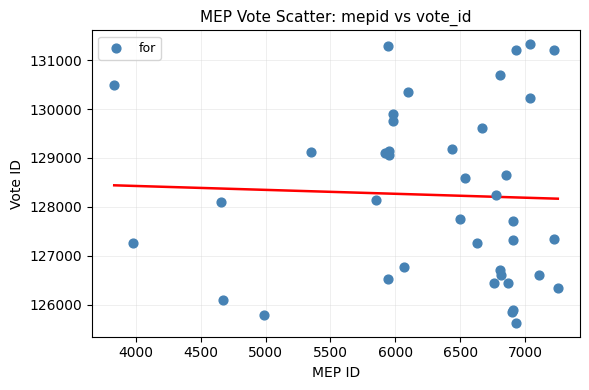

What Y value in the scatter plot is closest to 128477?

128591.4